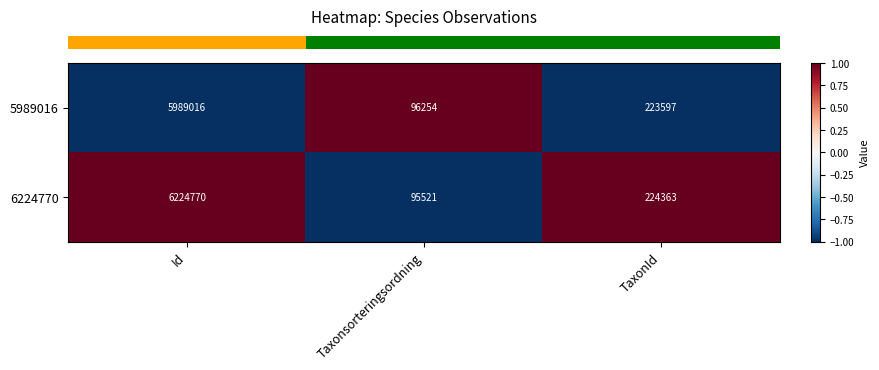

List the series in order of their peak value, highest first.

6224770, 5989016